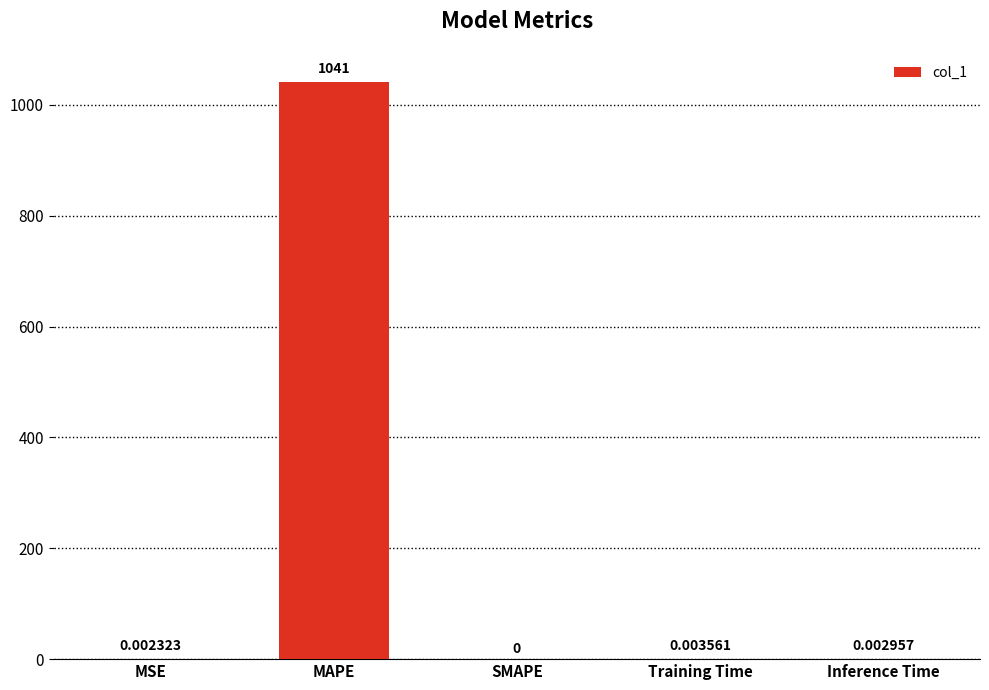

Is it true that the value at MAPE is 1041.5?

True